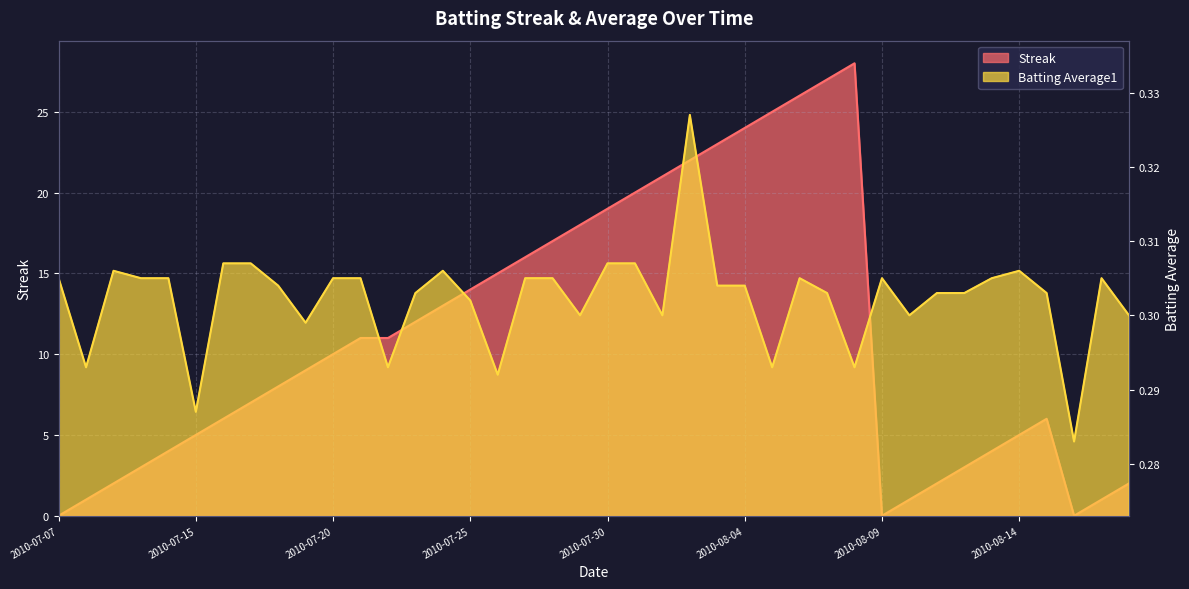

What is the total value across all series at 2010-07-28?

17.3